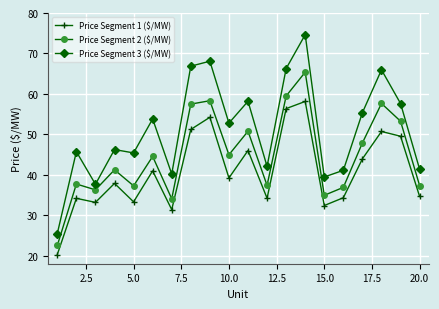

At how many categories does at least one series exceed 52?

10